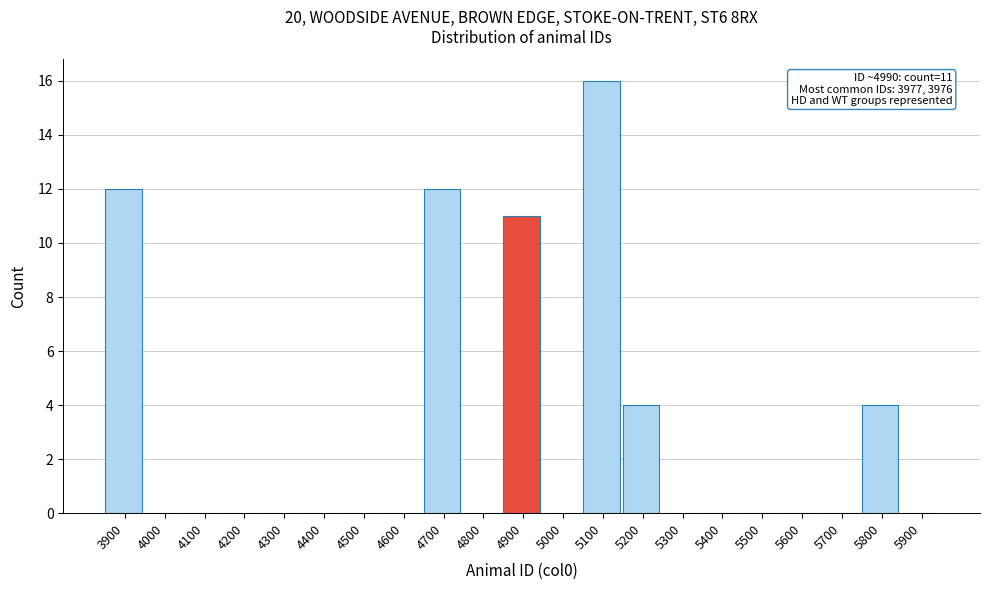

Reading left to right, transcribe all the data shown in this chart.

3900=12	4000=0	4100=0	4200=0	4300=0	4400=0	4500=0	4600=0	4700=12	4800=0	4900=11	5000=0	5100=16	5200=4	5300=0	5400=0	5500=0	5600=0	5700=0	5800=4	5900=0